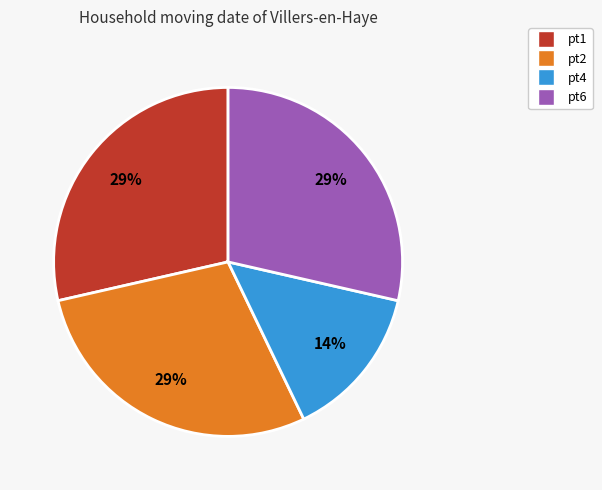

Does any single category account for the majority?

No